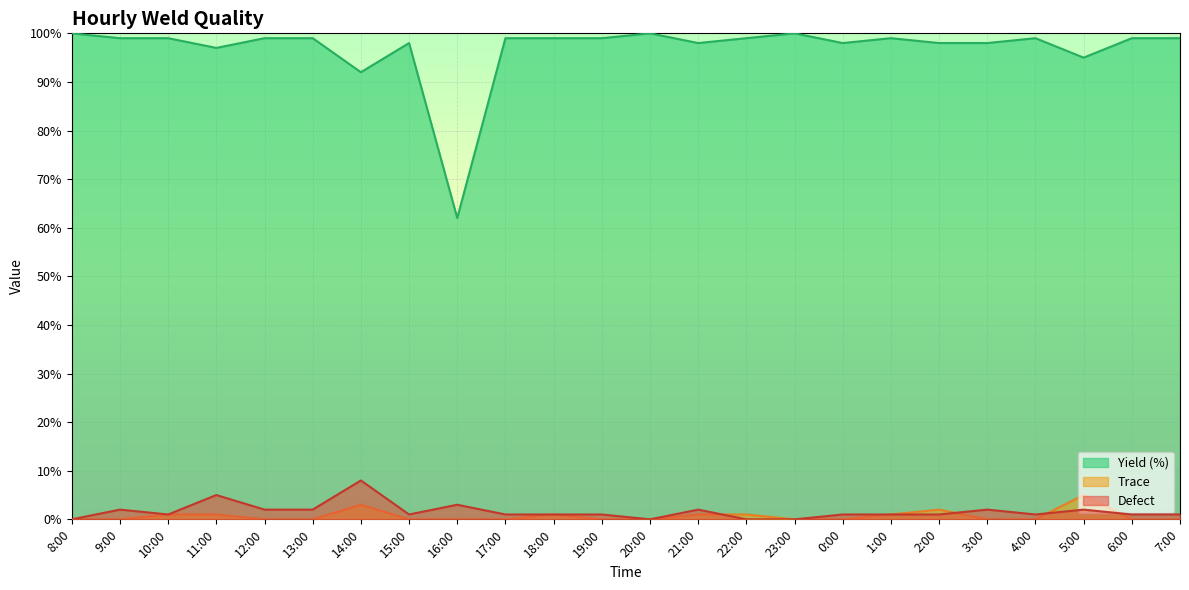

Between 11:00 and 18:00, which series saw the biggest shift?

Defect